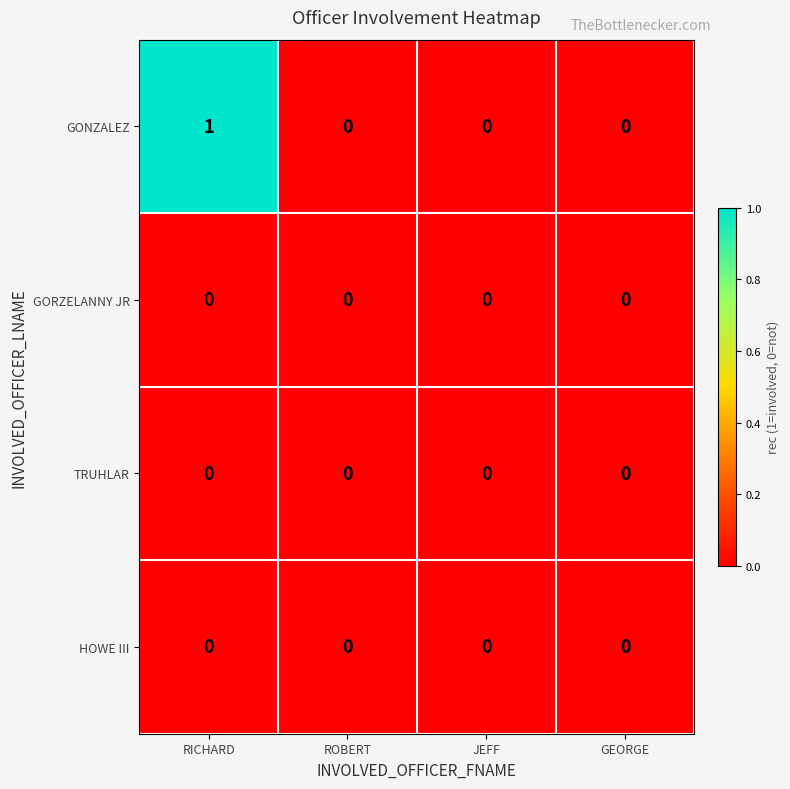

Which series has the largest range (max minus min)?

GONZALEZ